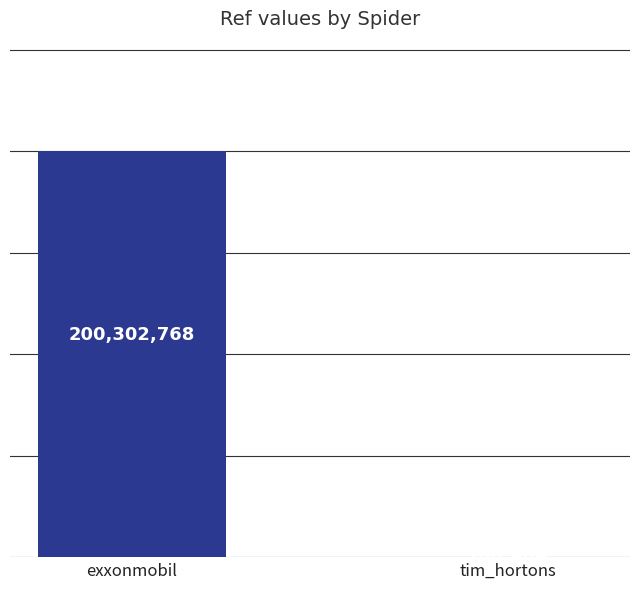

Does the chart contain stacked bars?

No